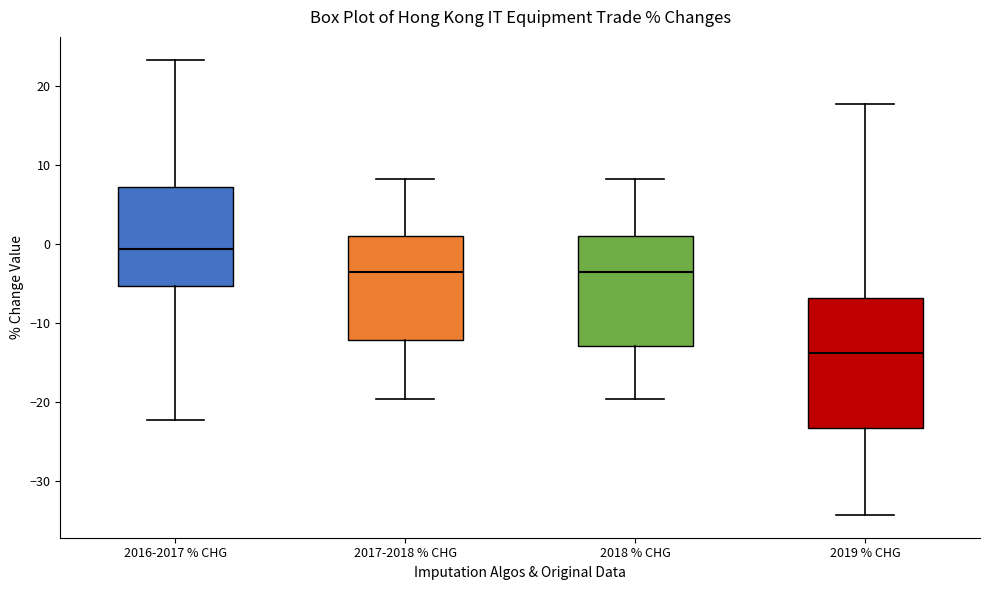

Where does the median line of the box for 2018 % CHG sit on the y-axis? The values are not printed on the chart, so give them approximately, as read against the axis.

-4